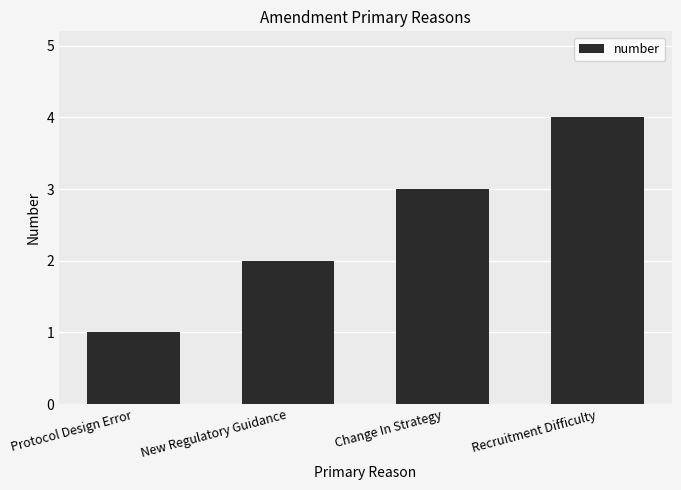

Approximately how many times larger is the value at New Regulatory Guidance compared to Recruitment Difficulty?

0.5